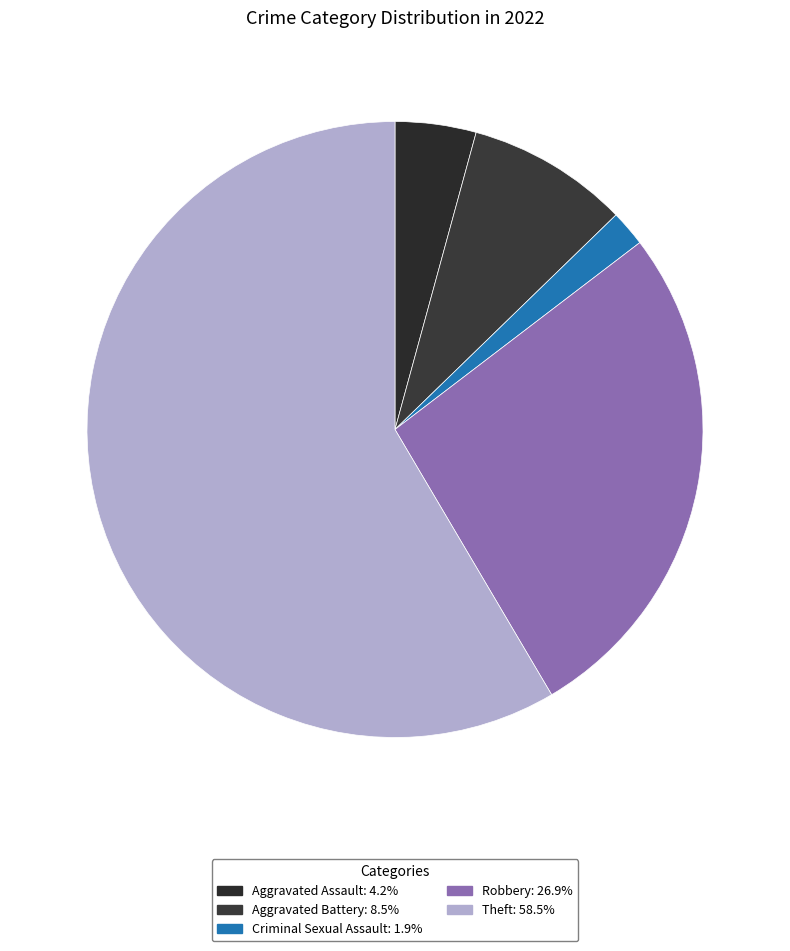

How many segments does this pie chart have?

5